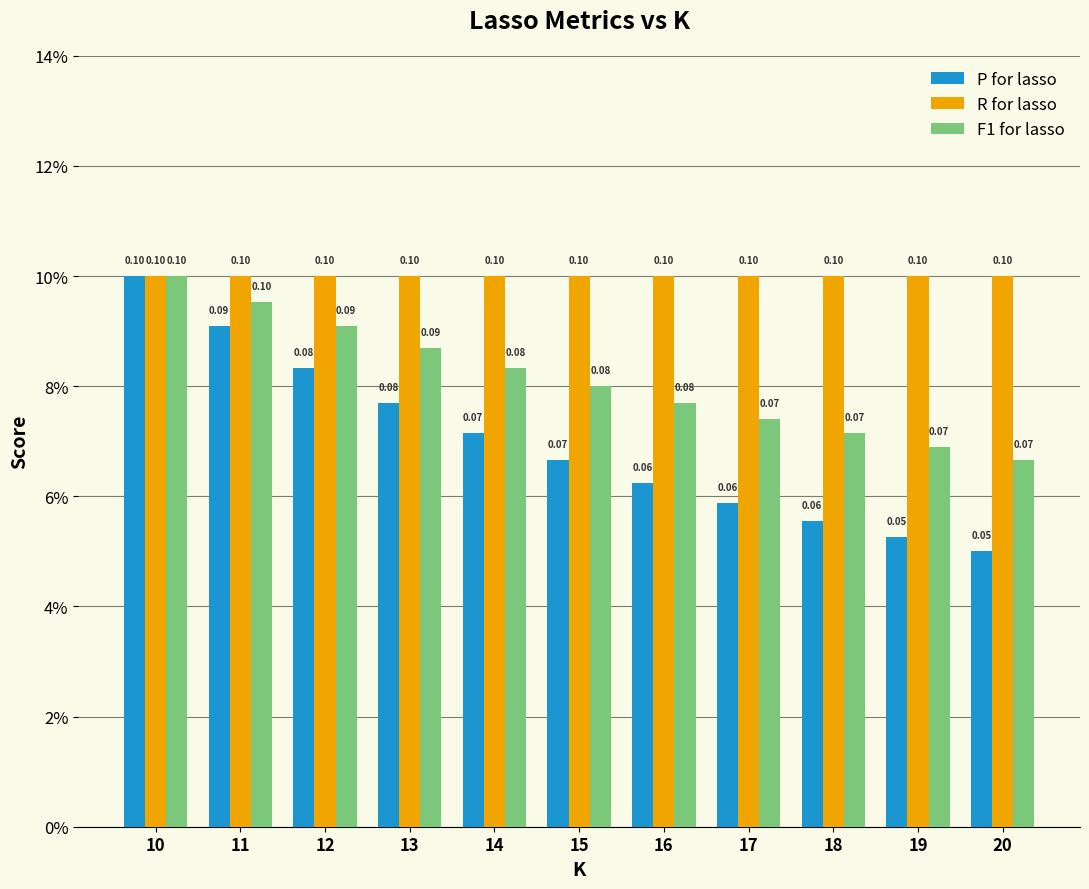

Does the chart contain any negative values?

No